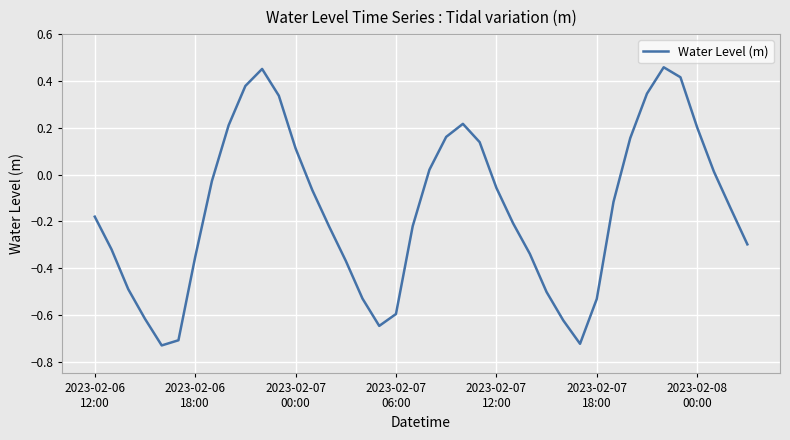

What is the difference between the maximum and minimum values?

1.2